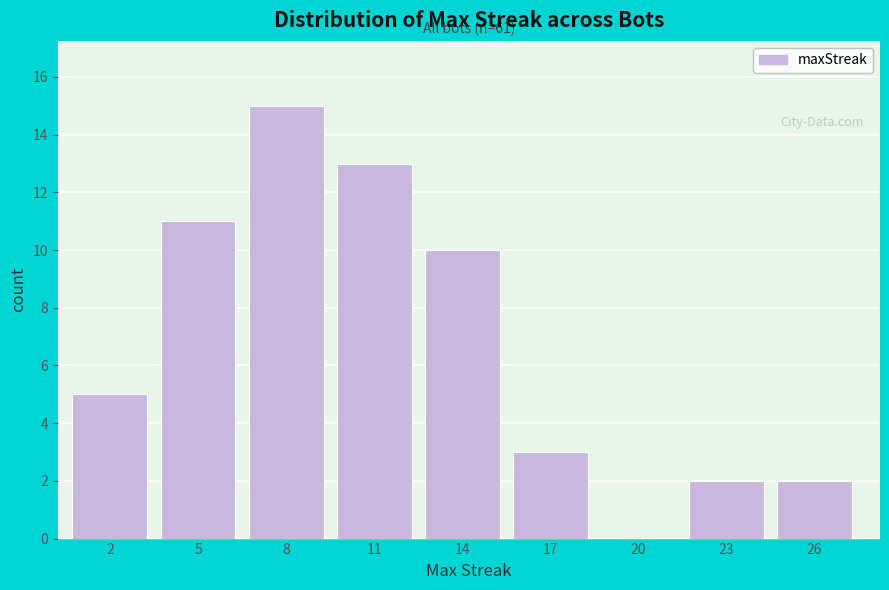

Reading left to right, what are all the values shown in this chart?

2=5	5=11	8=15	11=13	14=10	17=3	20=0	23=2	26=2